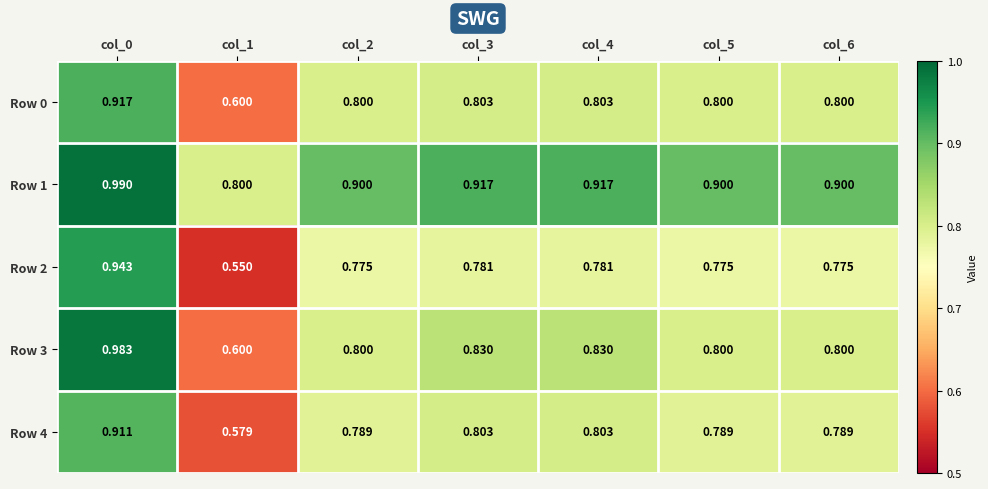

List the series in order of their peak value, highest first.

Row 1, Row 3, Row 2, Row 0, Row 4